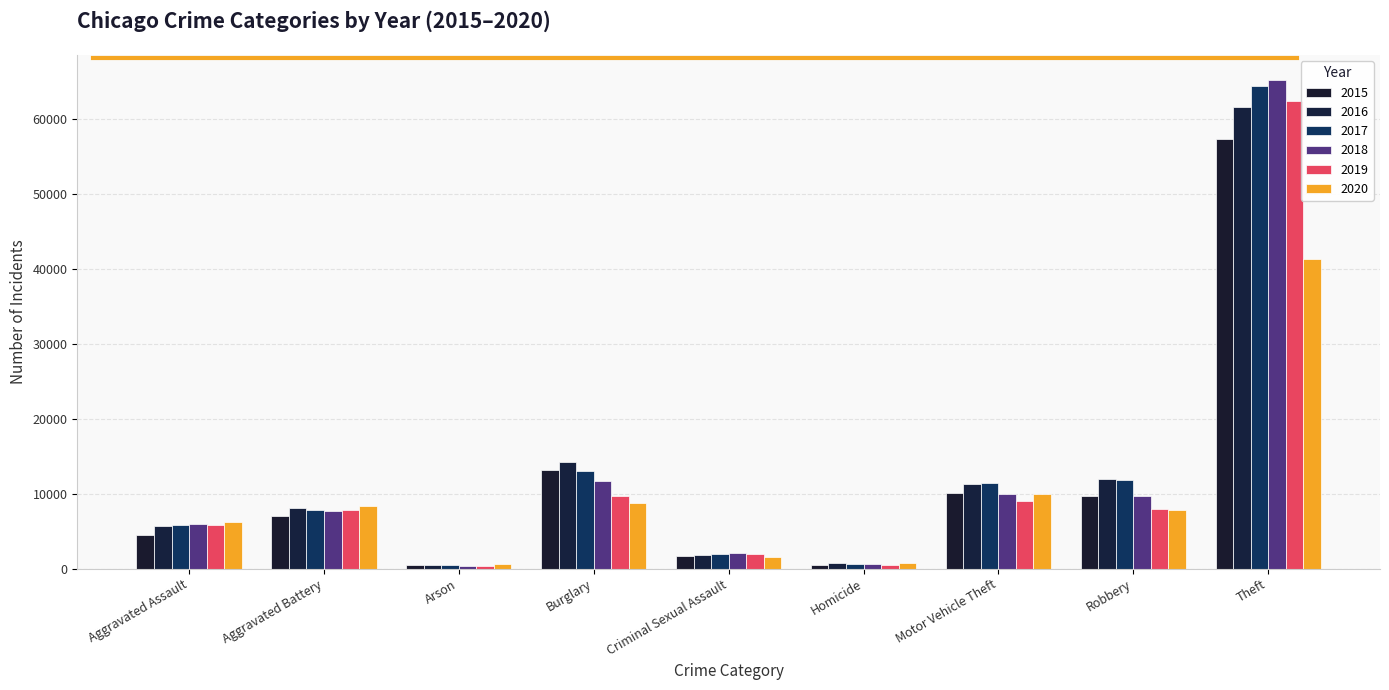

Does the chart contain stacked bars?

No